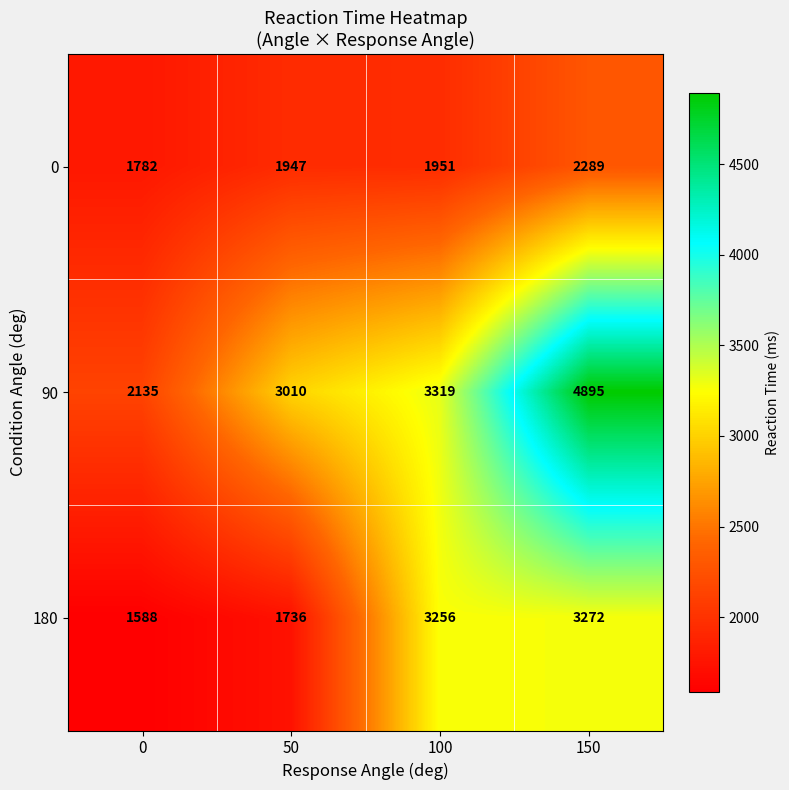

Reading left to right, list all the values displayed in this chart.

0: 0=1782	50=1947	100=1951	150=2289
90: 0=2135	50=3010	100=3319	150=4895
180: 0=1588	50=1736	100=3256	150=3272